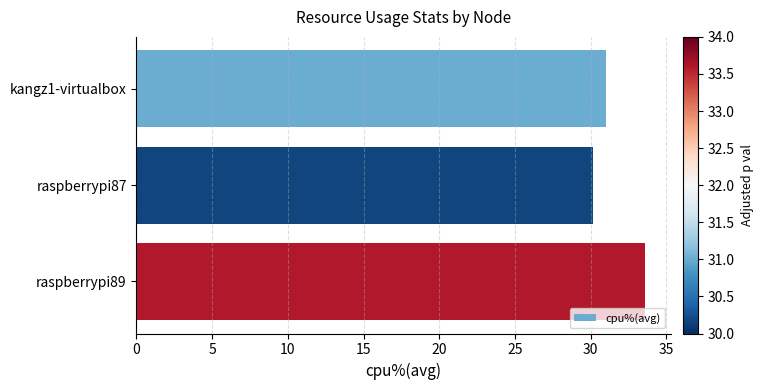

Rank the categories by value from highest to lowest.

raspberrypi89, kangz1-virtualbox, raspberrypi87